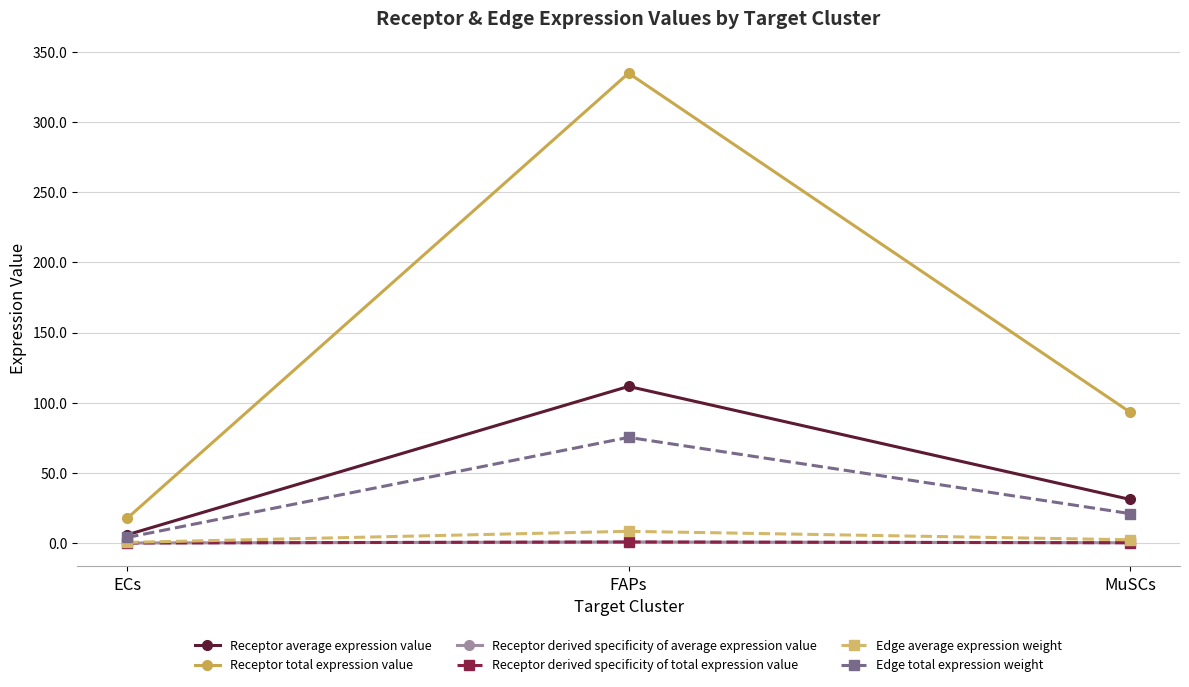

What is the highest value of the Receptor derived specificity of average expression value series?

0.8